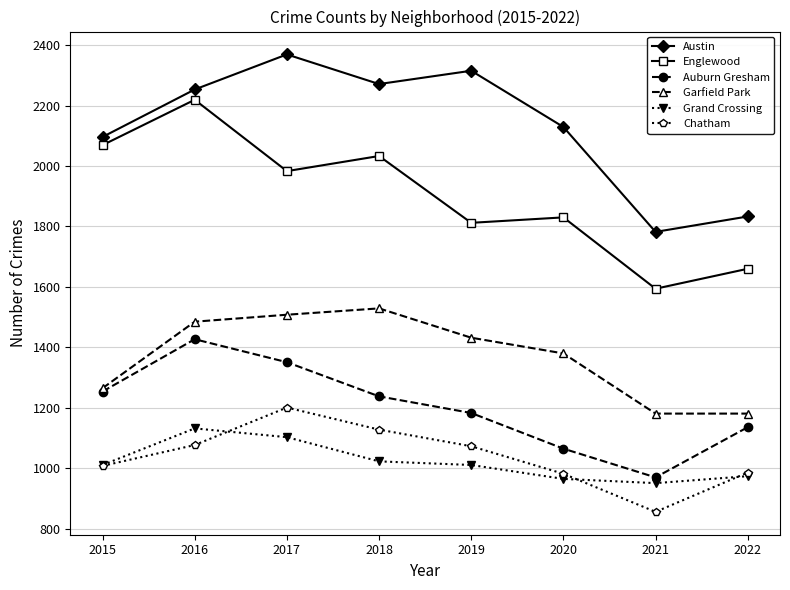

What is the value of the Grand Crossing point at the 7th from the left?

951